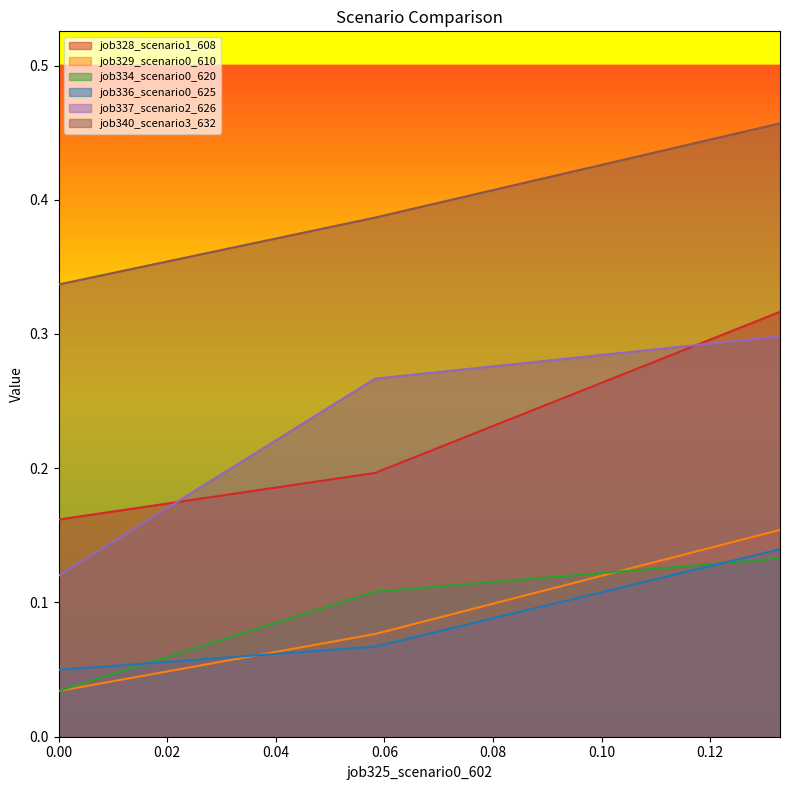

What is the value of the job340_scenario3_632 point at the 1st from the left?

0.3